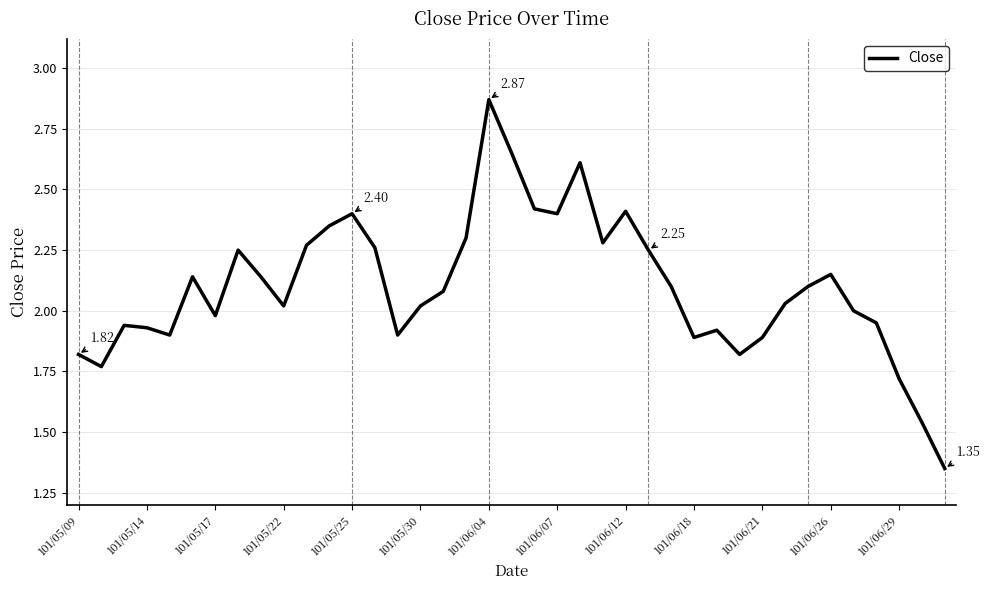

Is this an area chart (filled region under the line)?

No